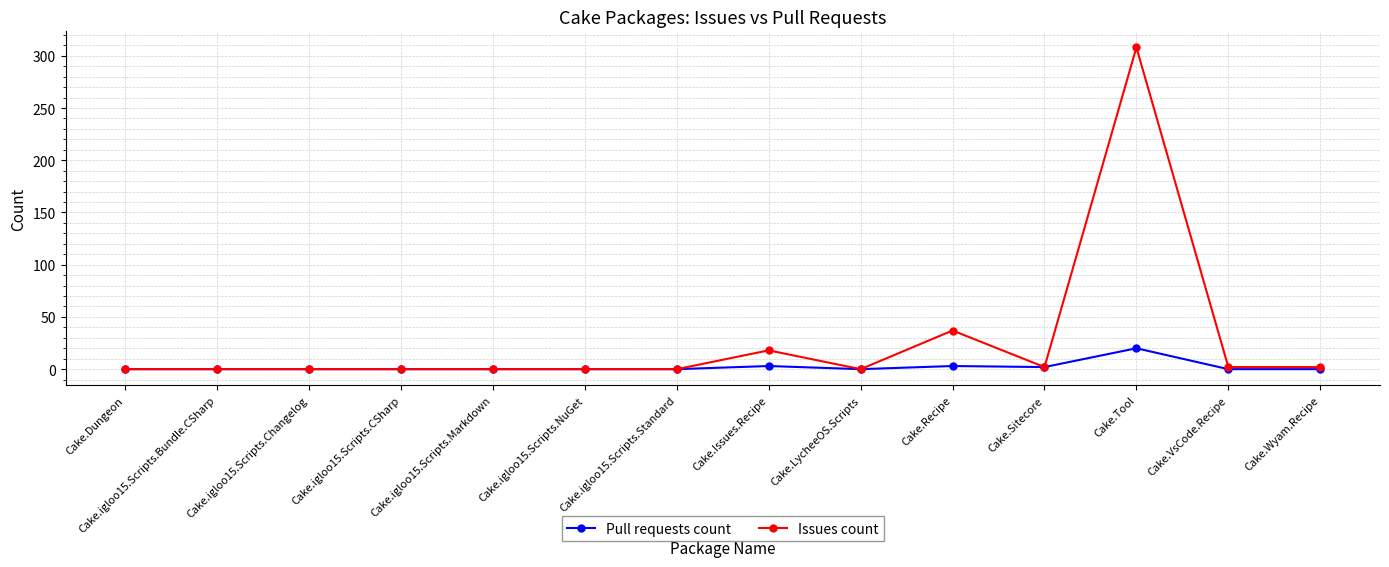

What is the difference between the Issues count values at Cake.Issues.Recipe and Cake.Dungeon?

18